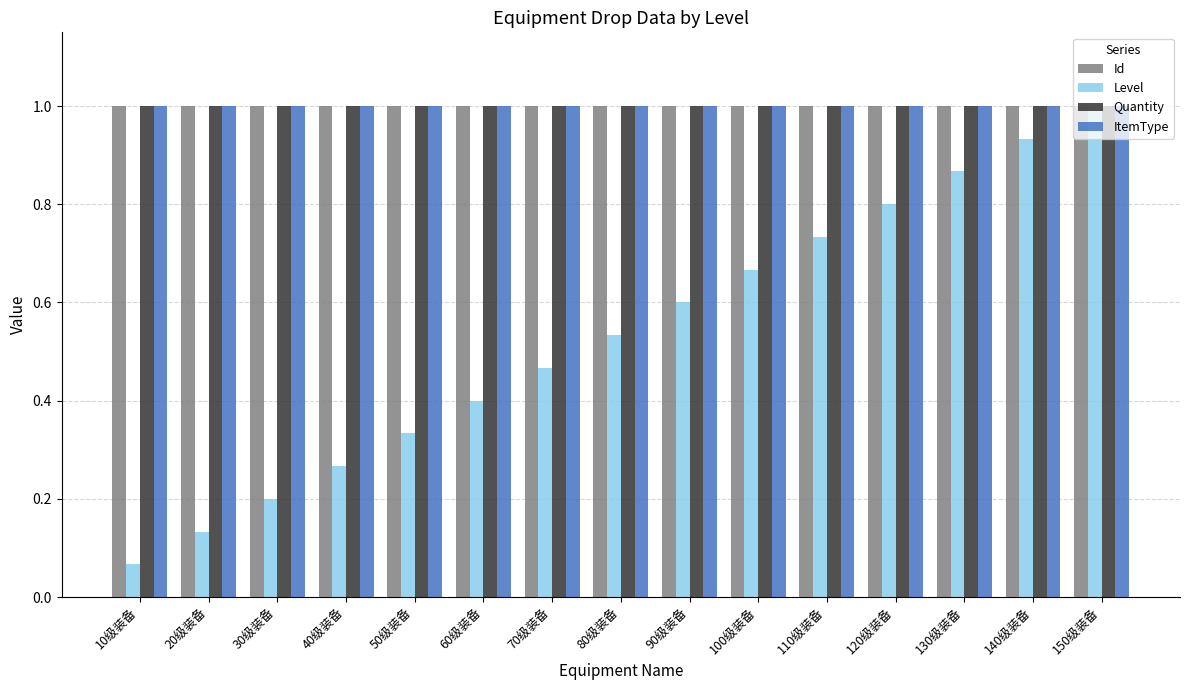

What is the sum of all Level values?

8.0